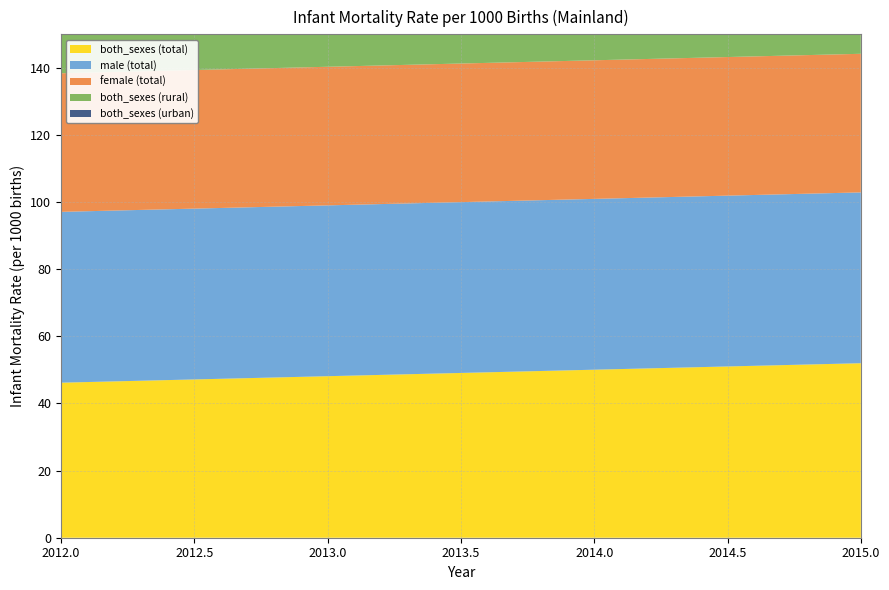

Reading left to right, extract all data points from this chart.

both_sexes (total): 2012=46.2	2015=52.0
male (total): 2012=50.9	2015=50.9
female (total): 2012=41.3	2015=41.3
both_sexes (rural): 2012=47.0	2015=47.0
both_sexes (urban): 2012=63.0	2015=63.0